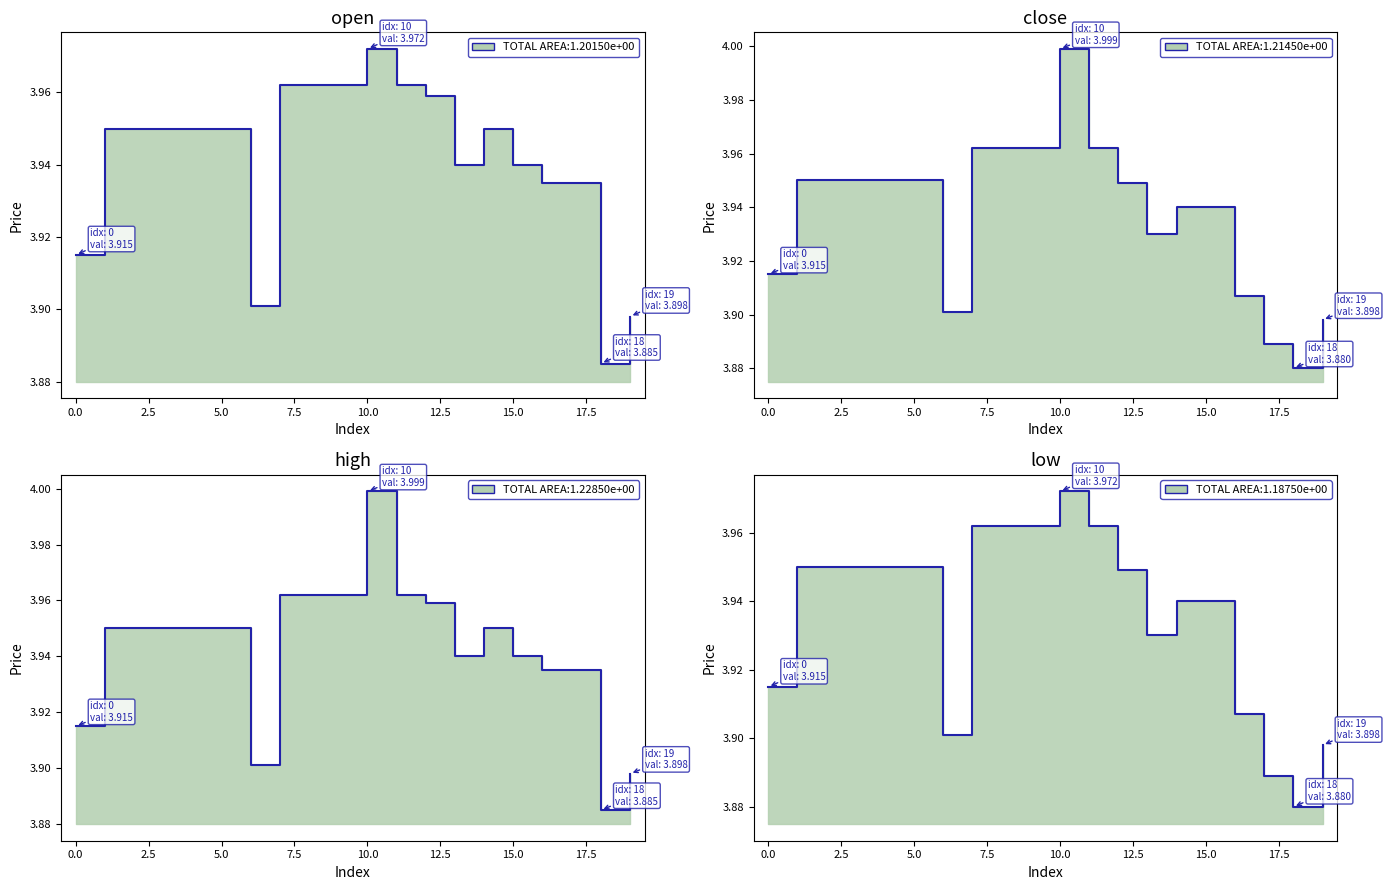

Which series has the widest spread of values?

close